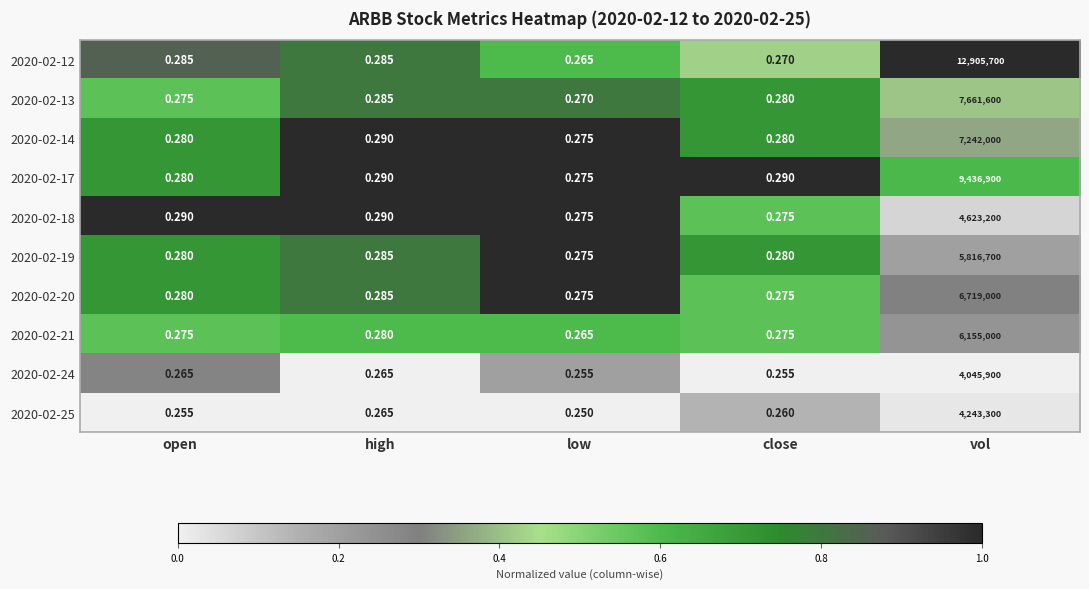

Which series has the largest total across all categories?

2020-02-12